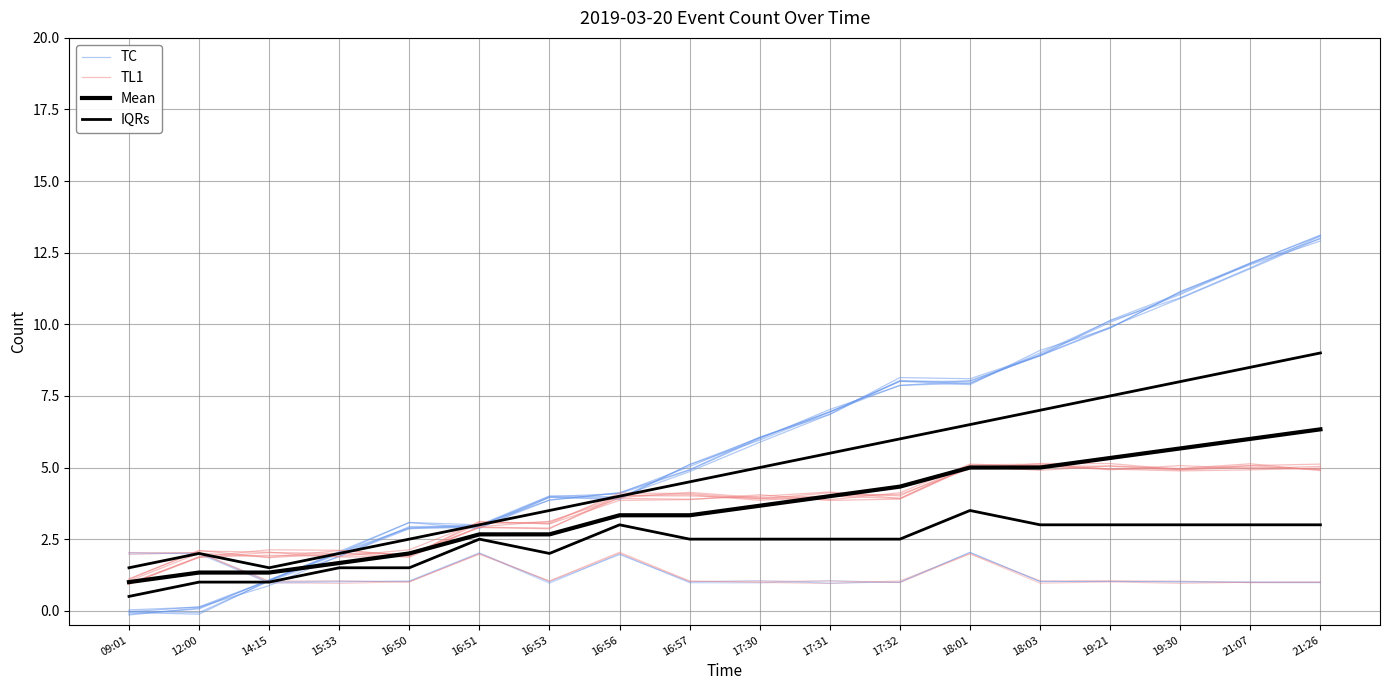

How many distinct data groups are displayed?

4